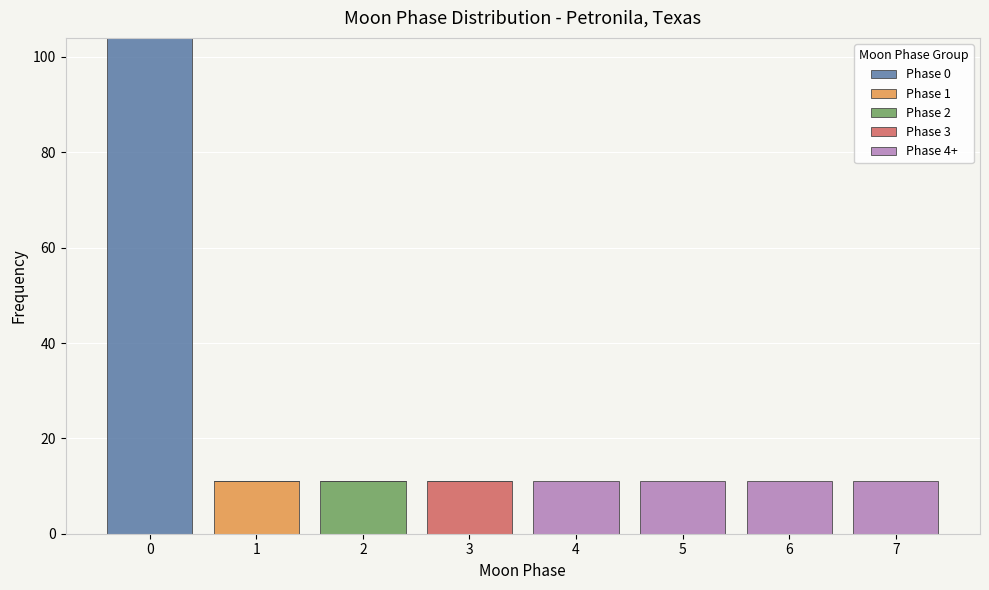

What is the total height of the stacked bar covering 0.5 to 1.5 on the x-axis? The values are not printed on the chart, so give them approximately, as read against the axis.

12